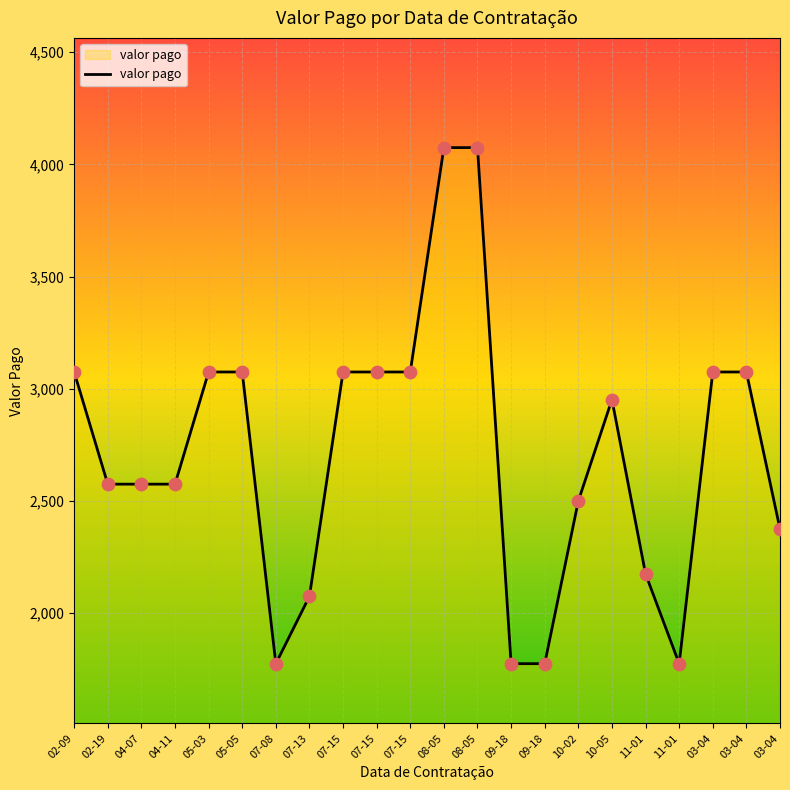

Is this an area chart (filled region under the line)?

Yes